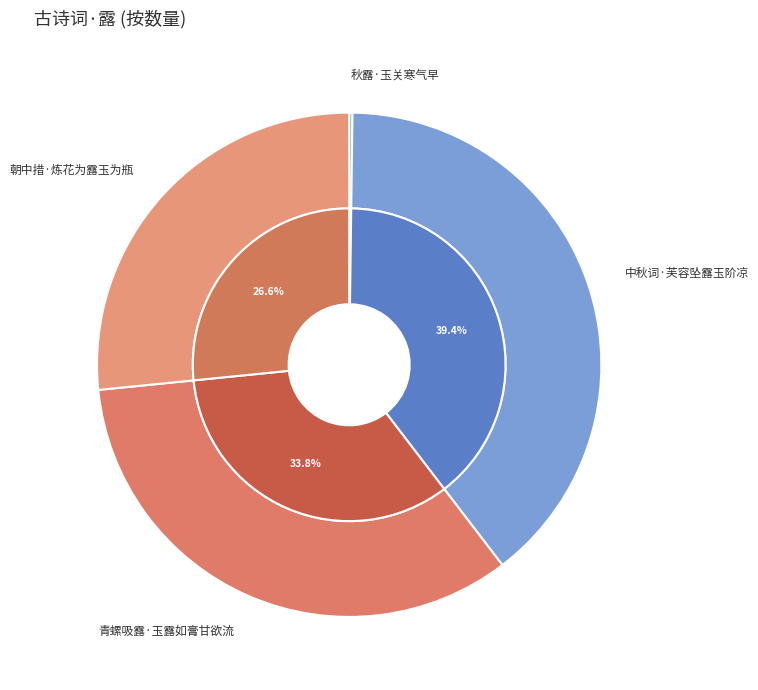

Rank the categories by value from lowest to highest.

秋露·玉关寒气早, 朝中措·炼花为露玉为瓶, 青螺吸露·玉露如膏甘欲流, 中秋词·芙容坠露玉阶凉